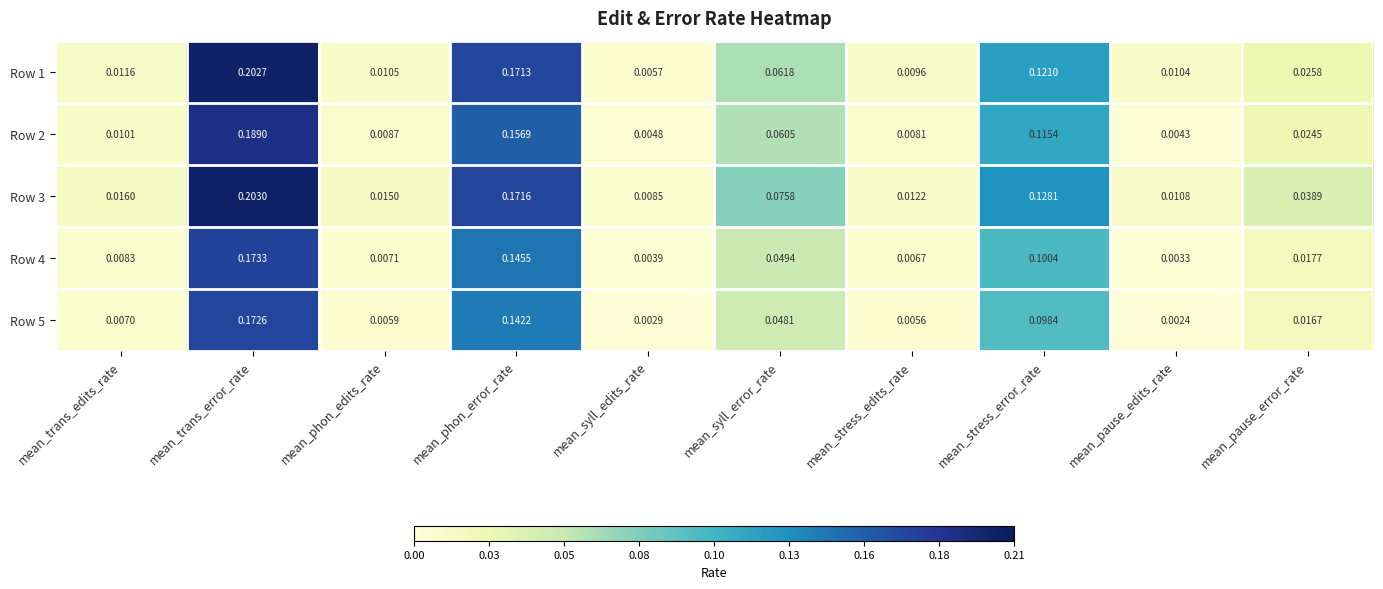

At which category does the chart reach its peak across all series?

mean_trans_error_rate